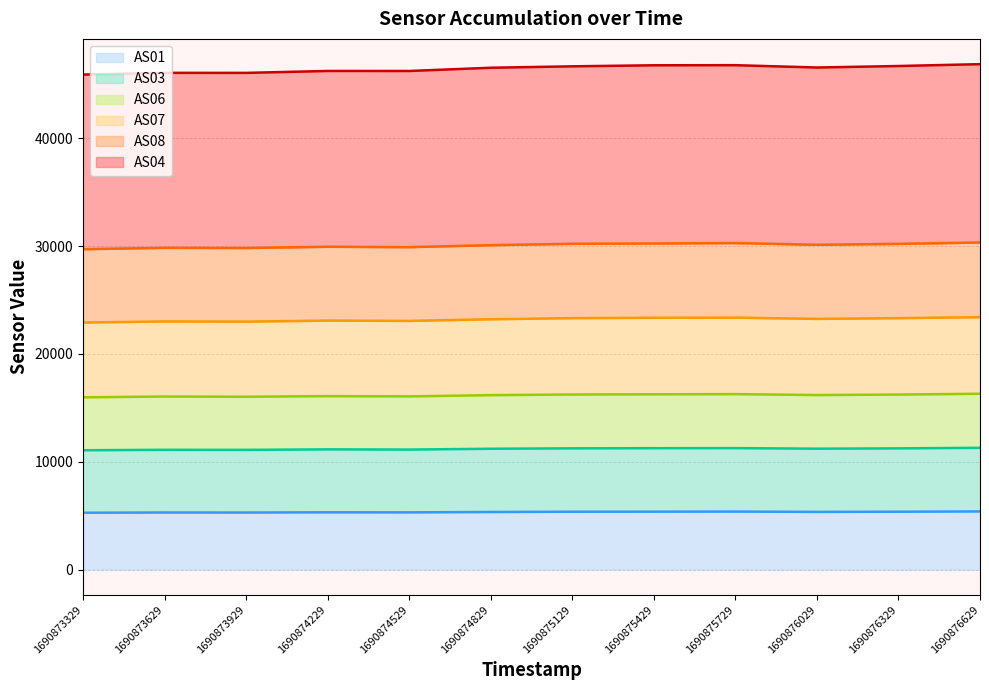

The value of AS07 at 1690876629 is 7784. True or false?

False